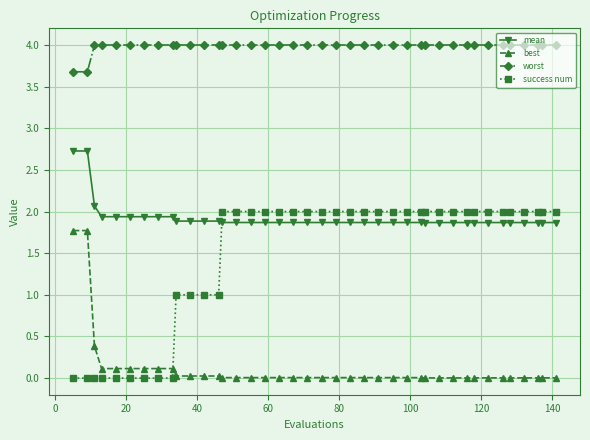

List the series in order of their peak value, lowest first.

best, success num, mean, worst